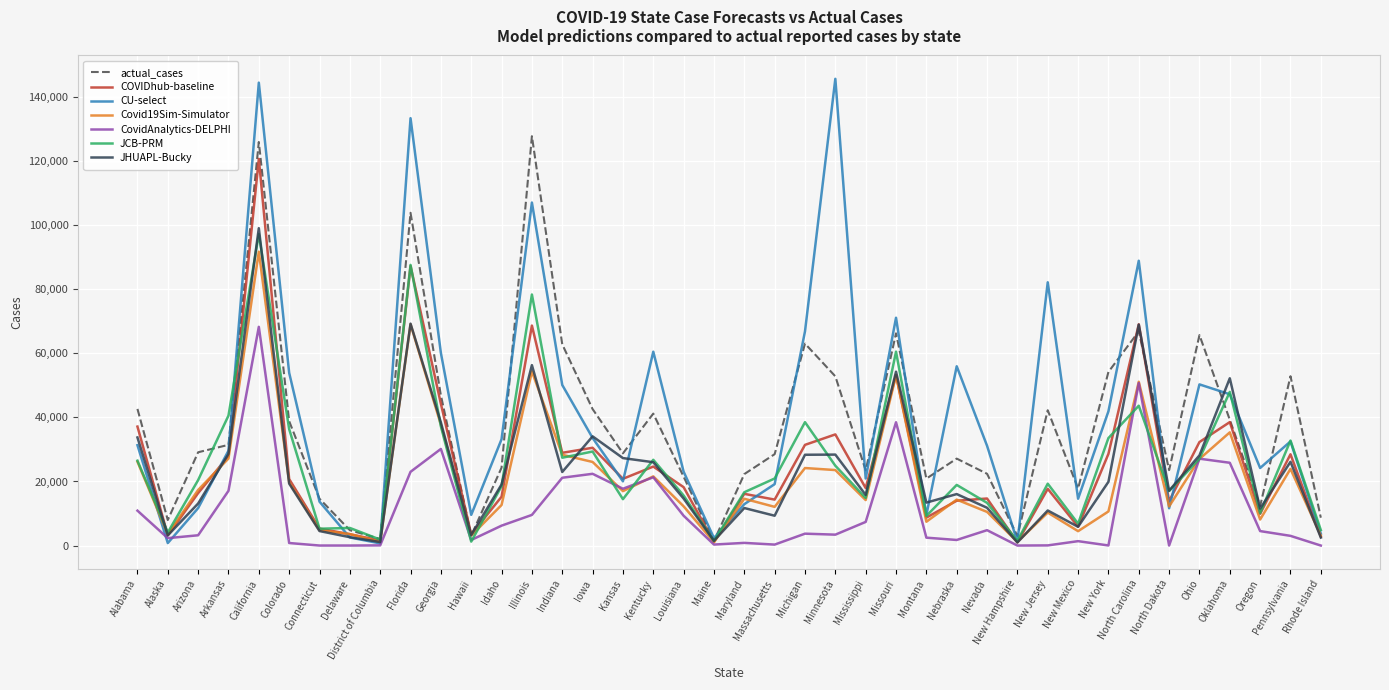

Which series has the largest range (max minus min)?

CU-select